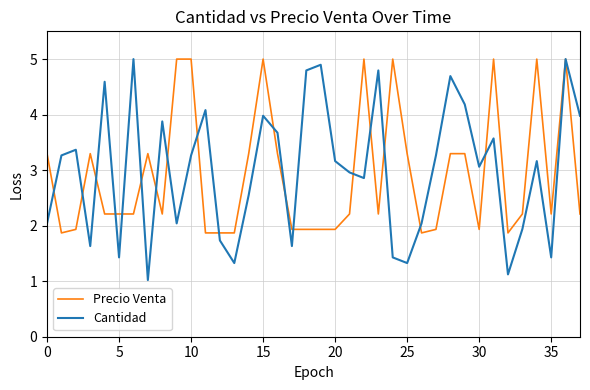

Which series has the largest range (max minus min)?

Cantidad